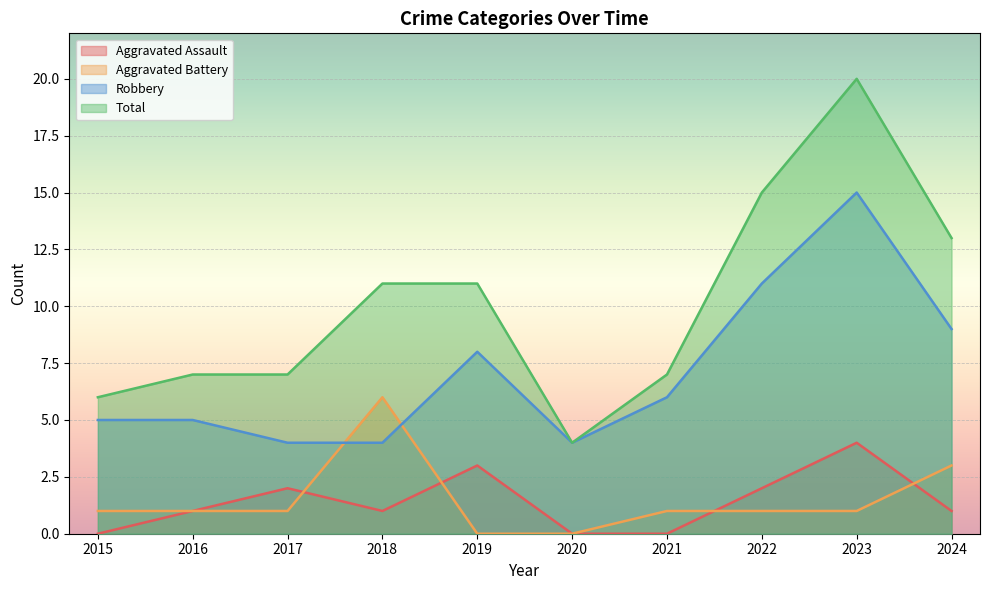

True or false: Robbery and Total intersect in this chart.

False